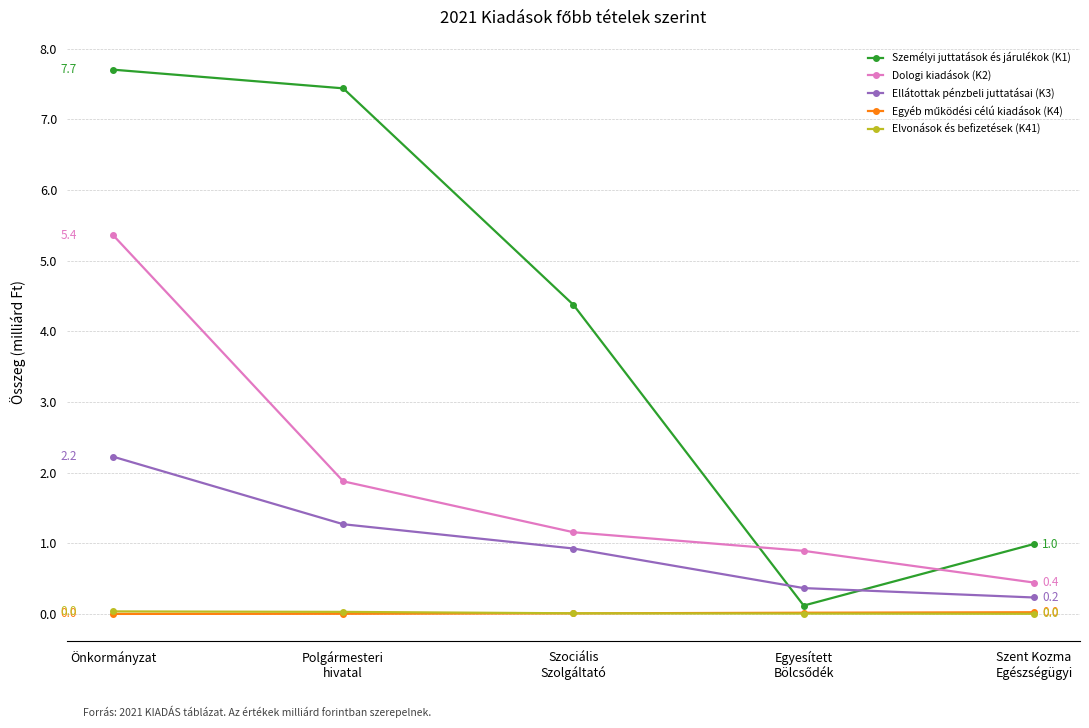

What is the lowest value of the Dologi kiadások (K2) series?

0.4